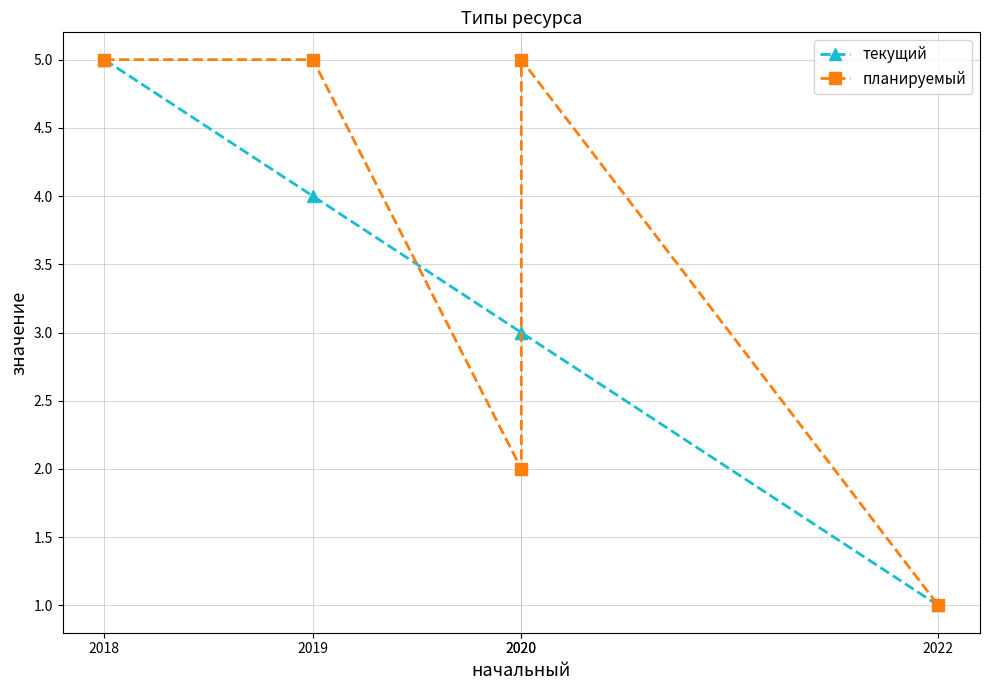

What is the sum of all текущий values?

16